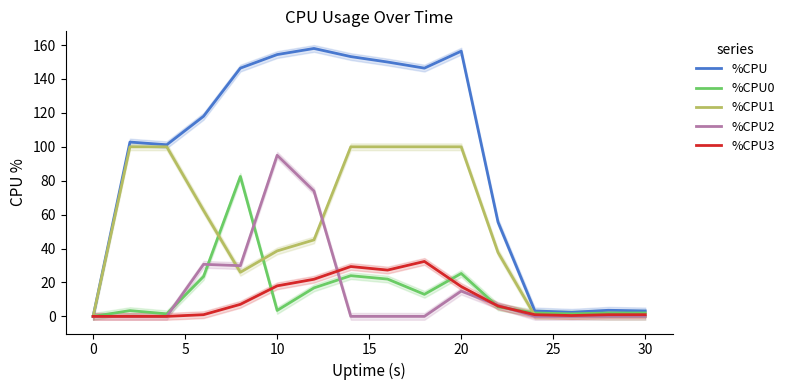

What is the difference between the maximum and minimum values in the %CPU3 series?

32.4